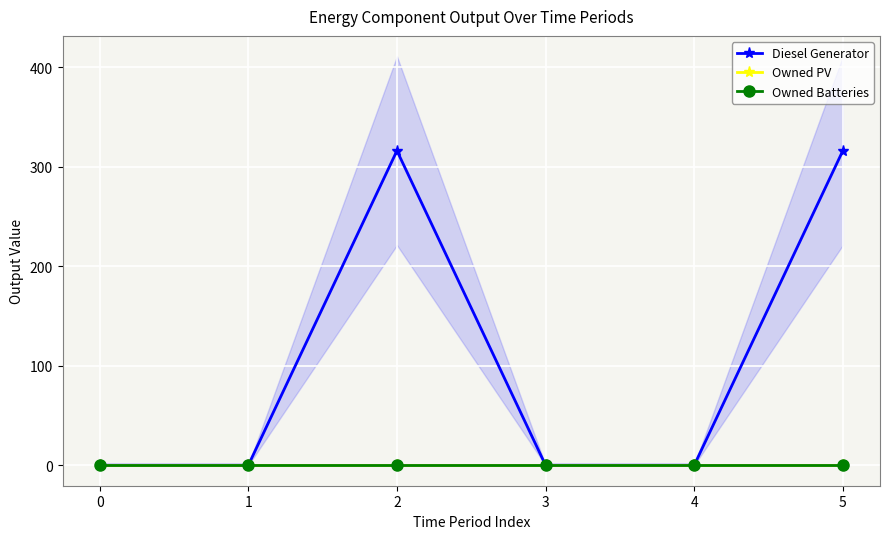

True or false: Owned PV and Owned Batteries intersect in this chart.

False